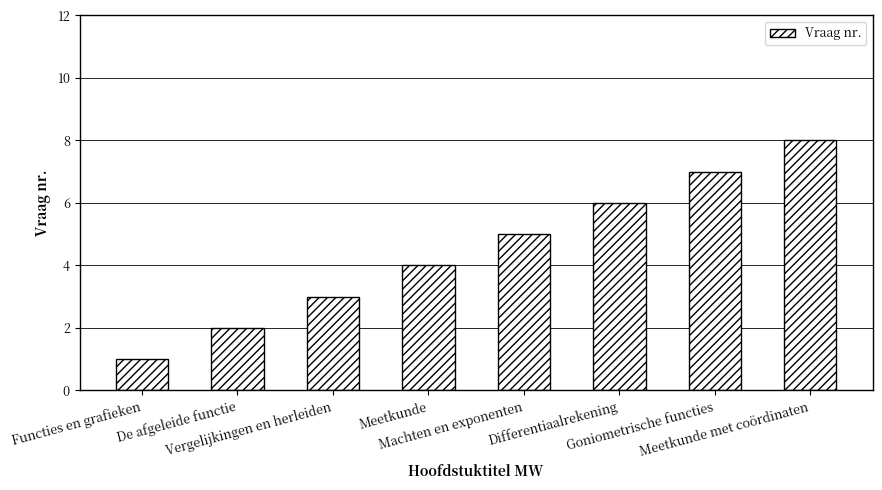

Read the value at Meetkunde.

4